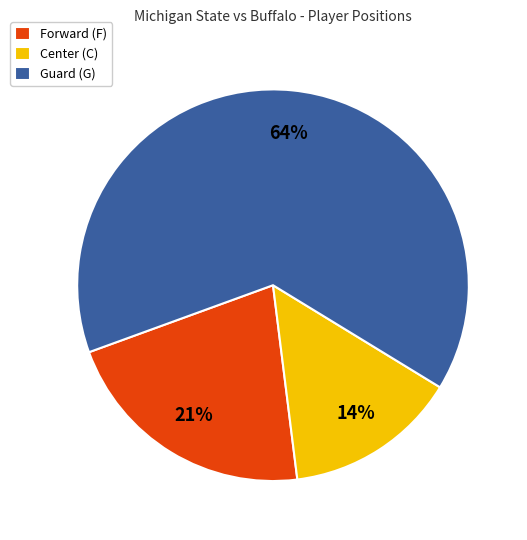

To the nearest percent, what is the average slice percentage?

33%